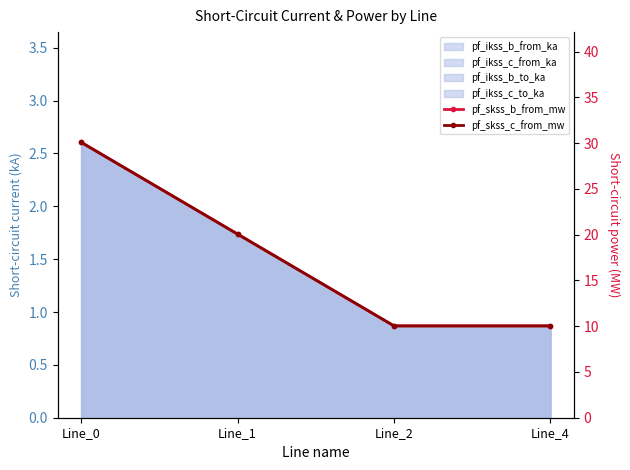

What is the value of the pf_skss_c_from_mw point at the 1st from the left?

30.1